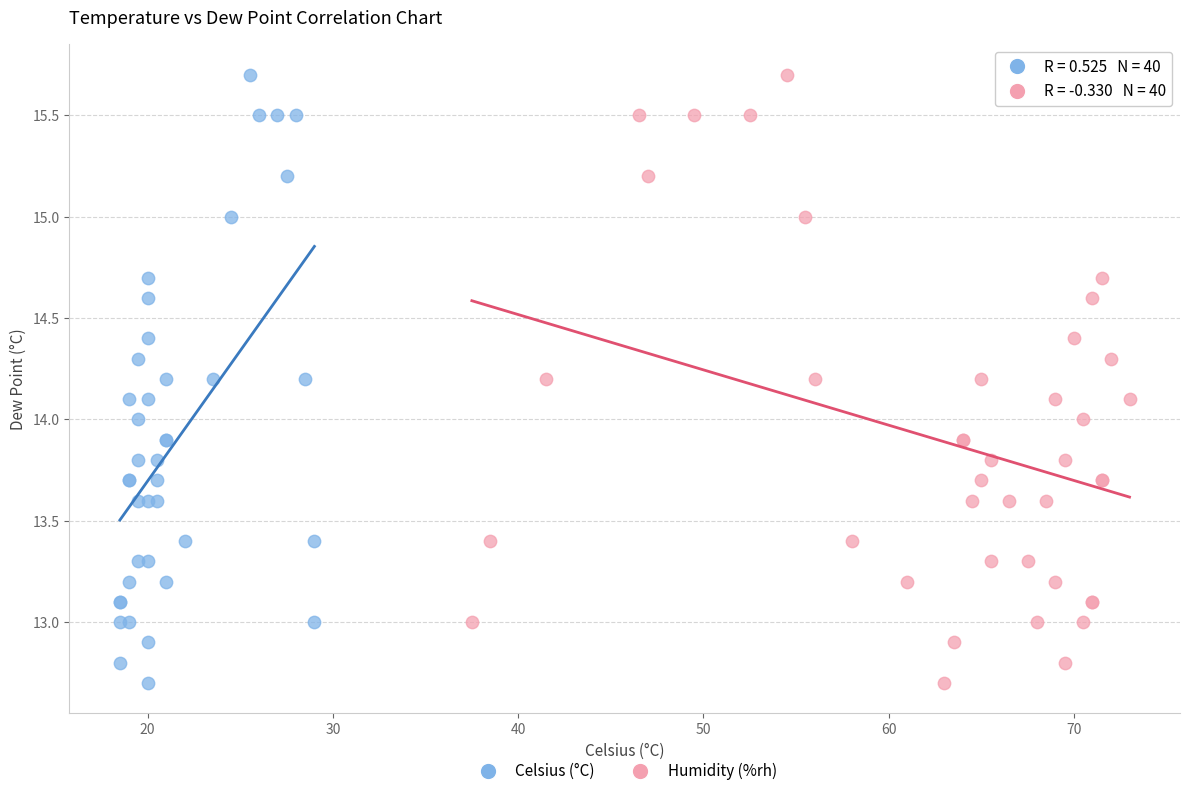

What are all the series names shown in the legend?

Celsius (°C), Humidity (%rh)